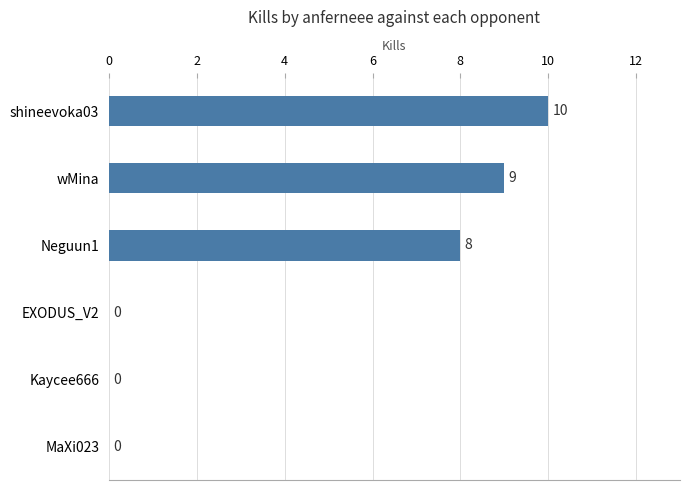

The chart shows a value of 8 at Neguun1. True or false?

True